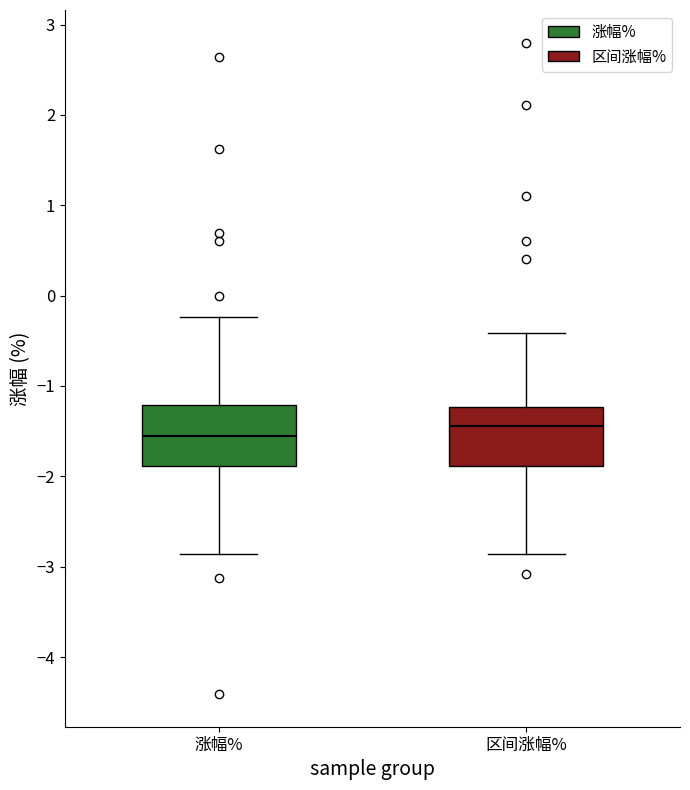

Where does the upper whisker of the box for 涨幅% end on the y-axis? The values are not printed on the chart, so give them approximately, as read against the axis.

-0.2